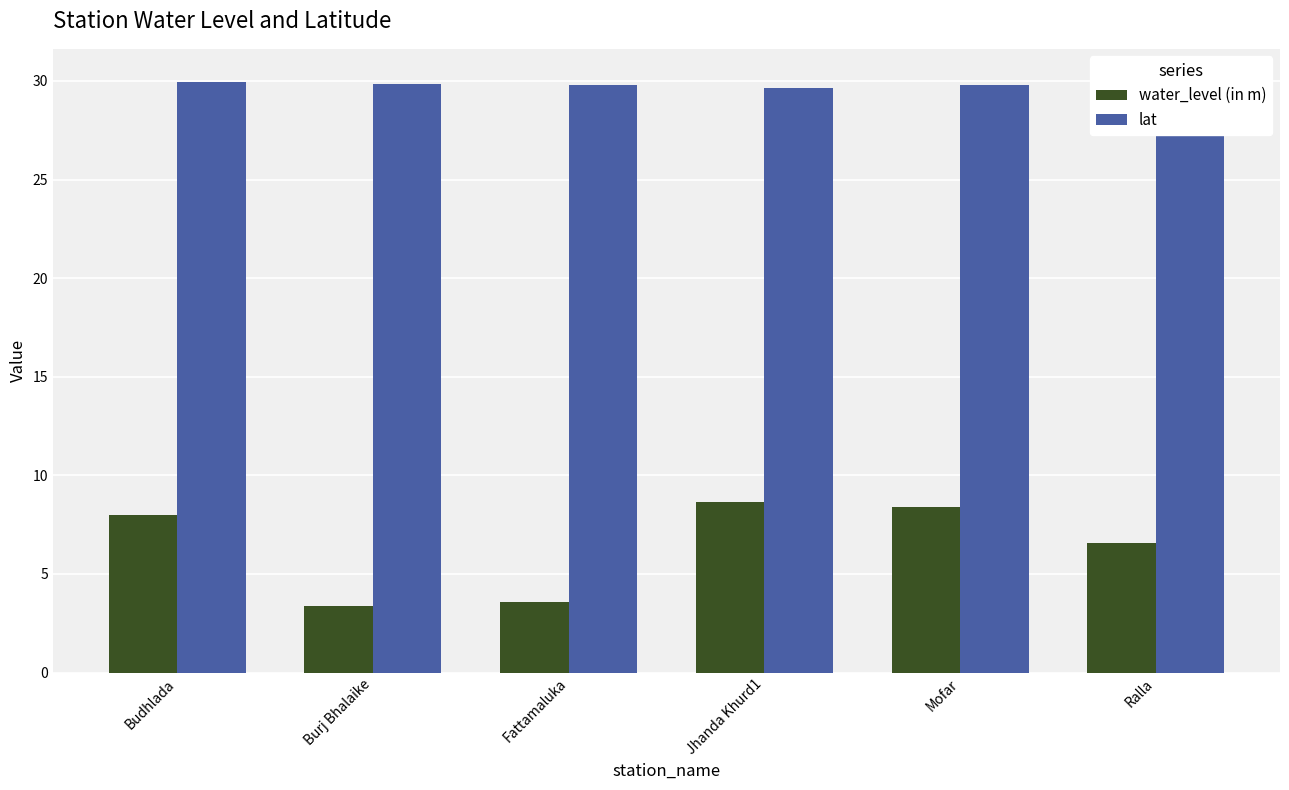

Are the bars grouped side by side (vs. stacked)?

Yes